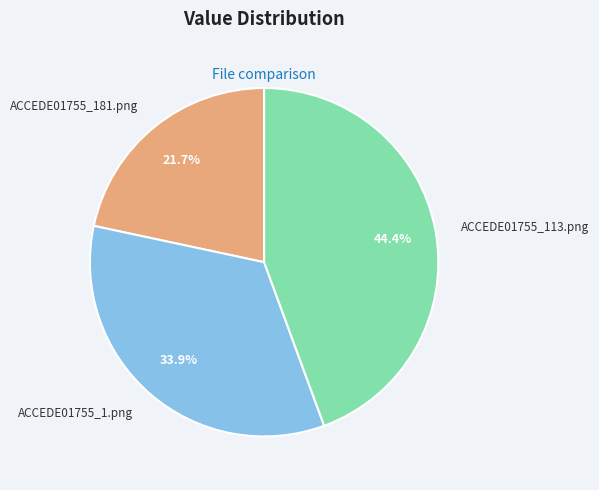

Does ACCEDE01755_1.png account for over 50% of the chart?

No